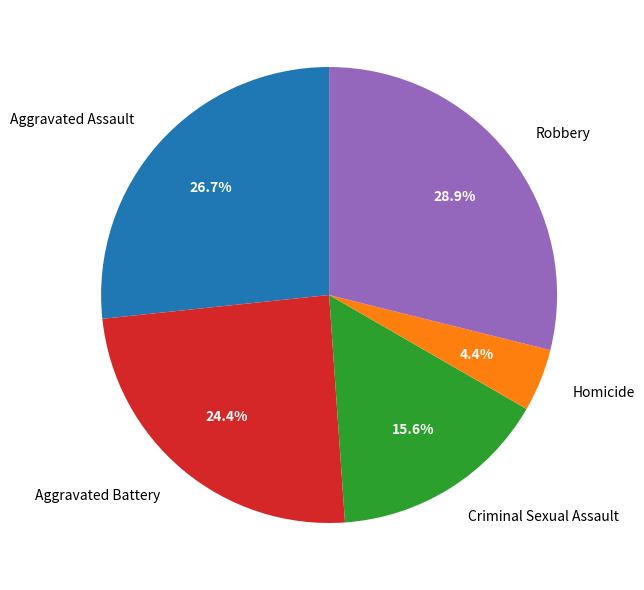

How many segments does this pie chart have?

5